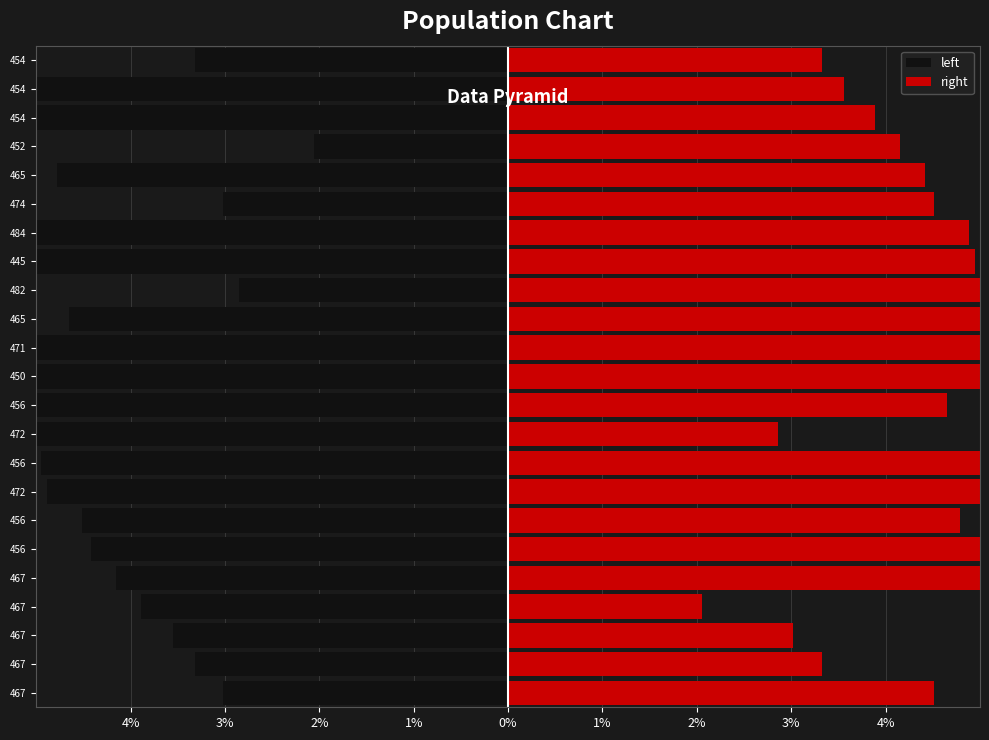

List the series in order of their peak value, highest first.

right, left